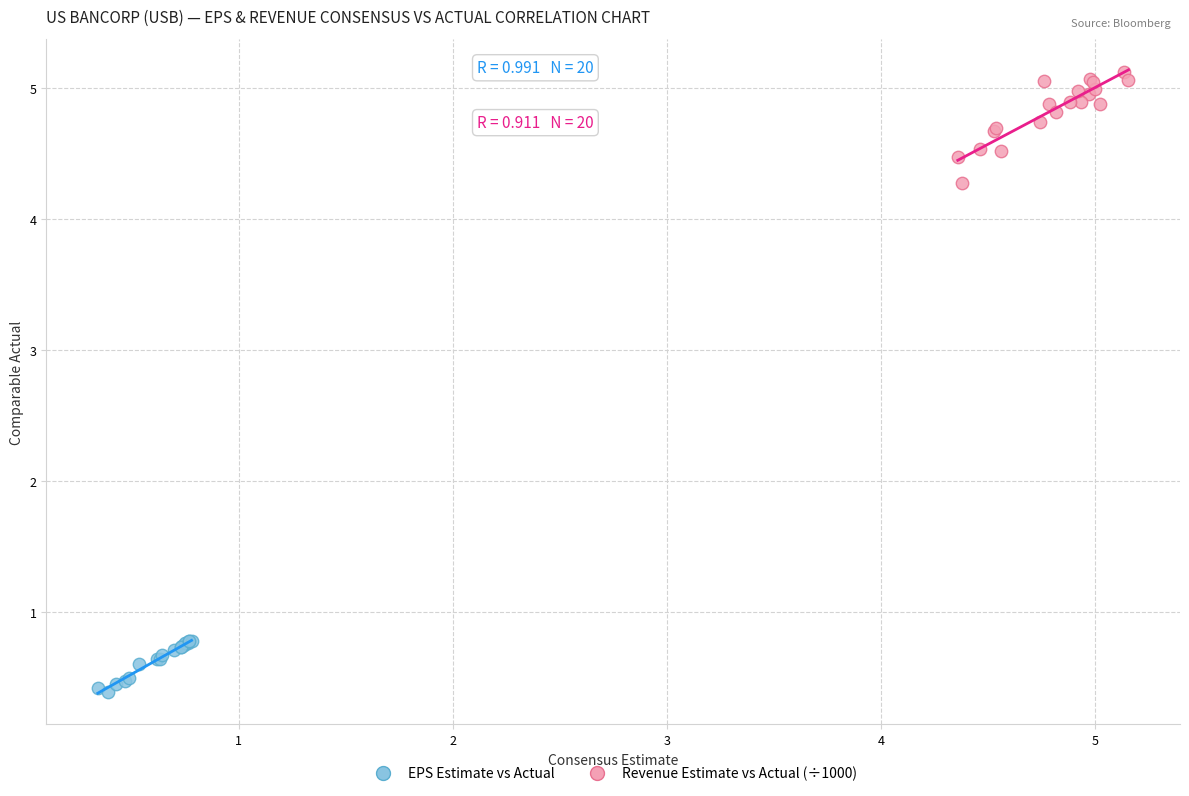

Which series reaches the maximum Y coordinate?

Revenue Estimate vs Actual (÷1000)